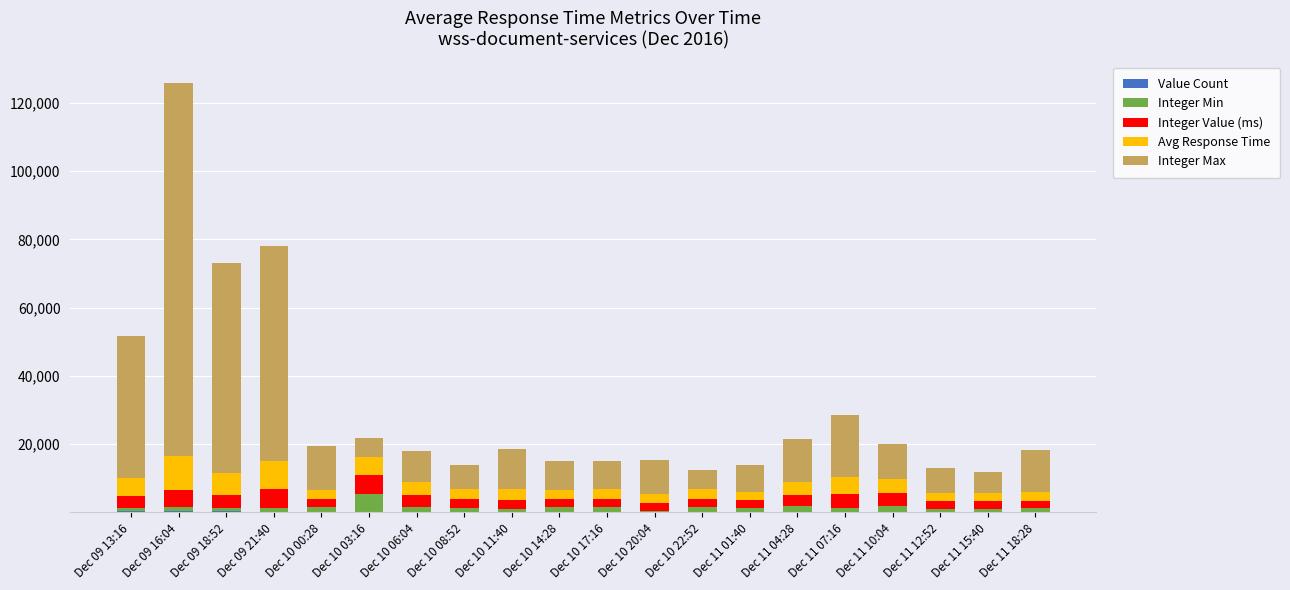

At which category is the sum across all series the highest?

Dec 09 16:04